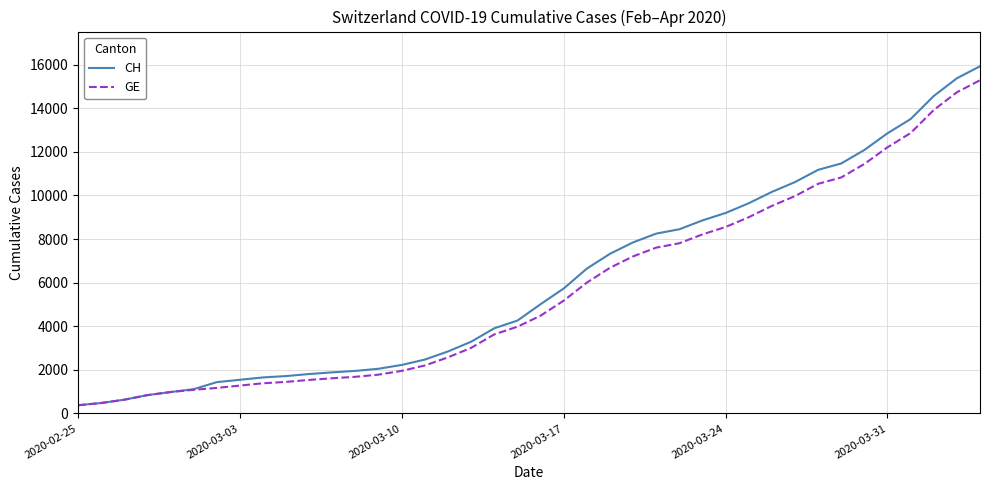

Which series has the largest range (max minus min)?

CH